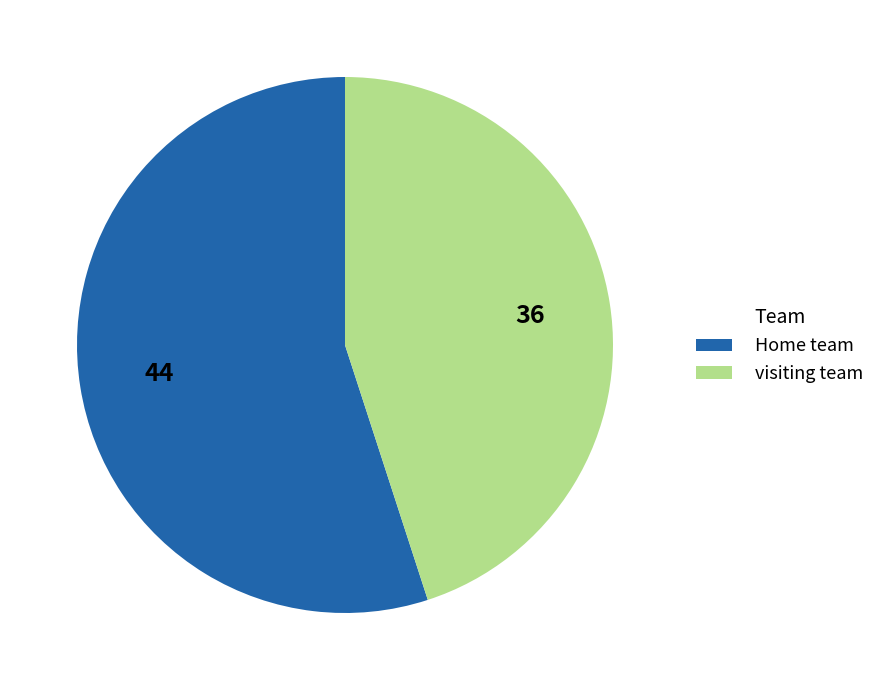

Which slice is the largest?

Home team